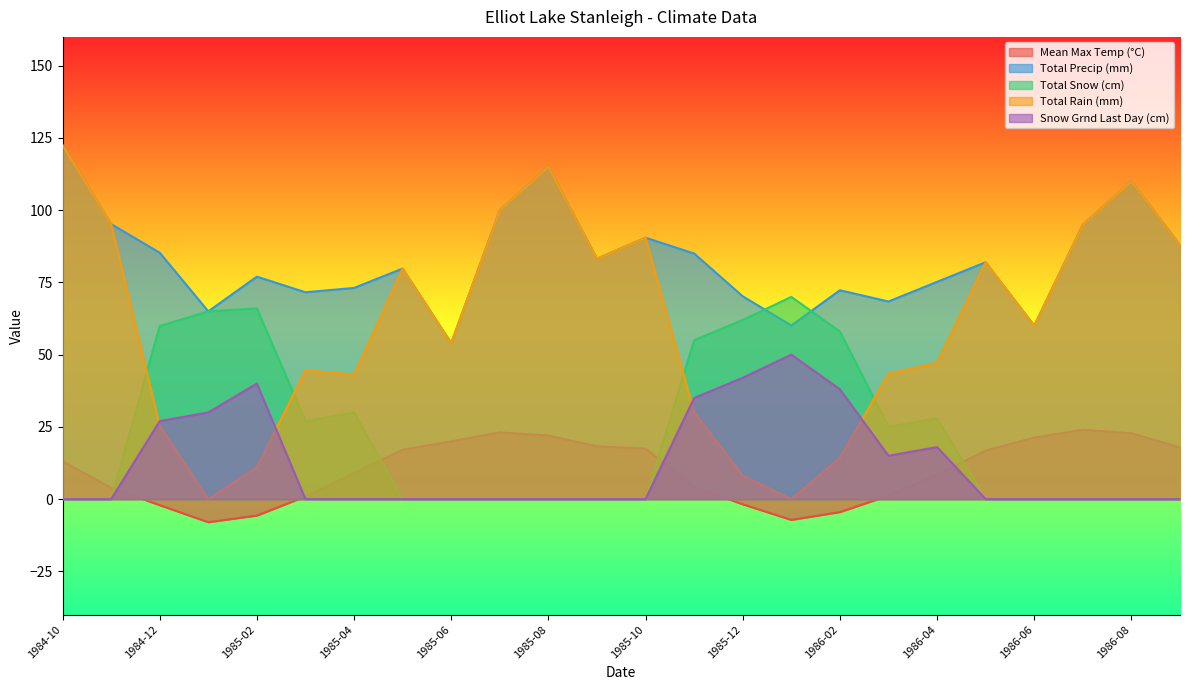

At which category does Mean Max Temp (°C) reach its first local peak?

1985-07